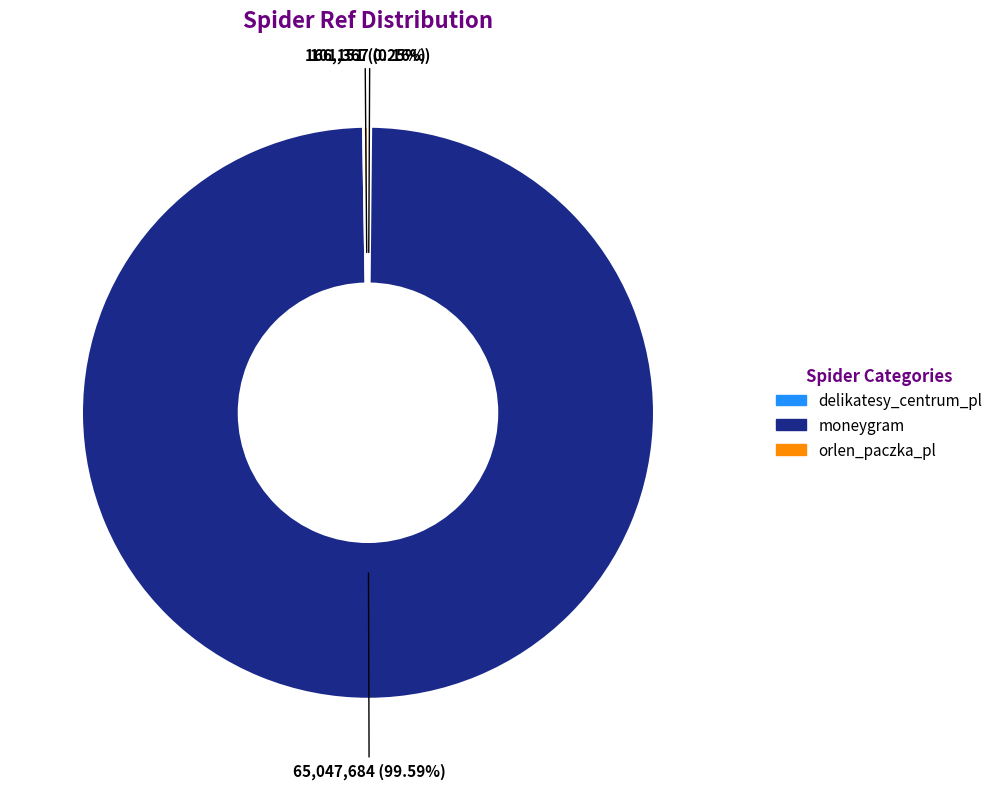

Which slice represents more than half of the pie?

moneygram